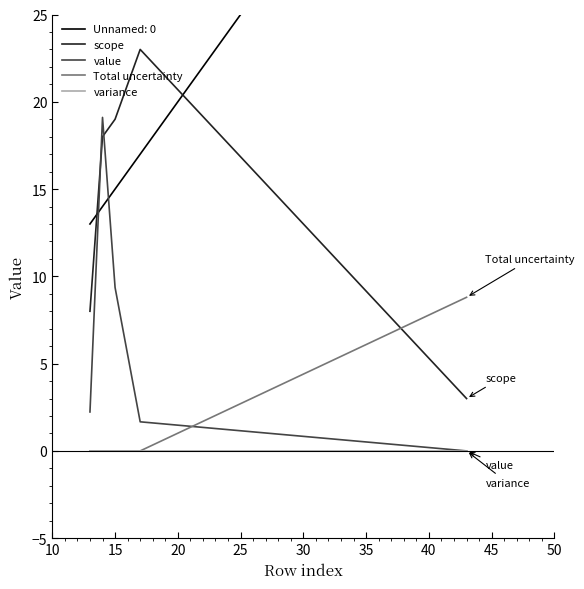

Does the chart have visible grid lines?

No